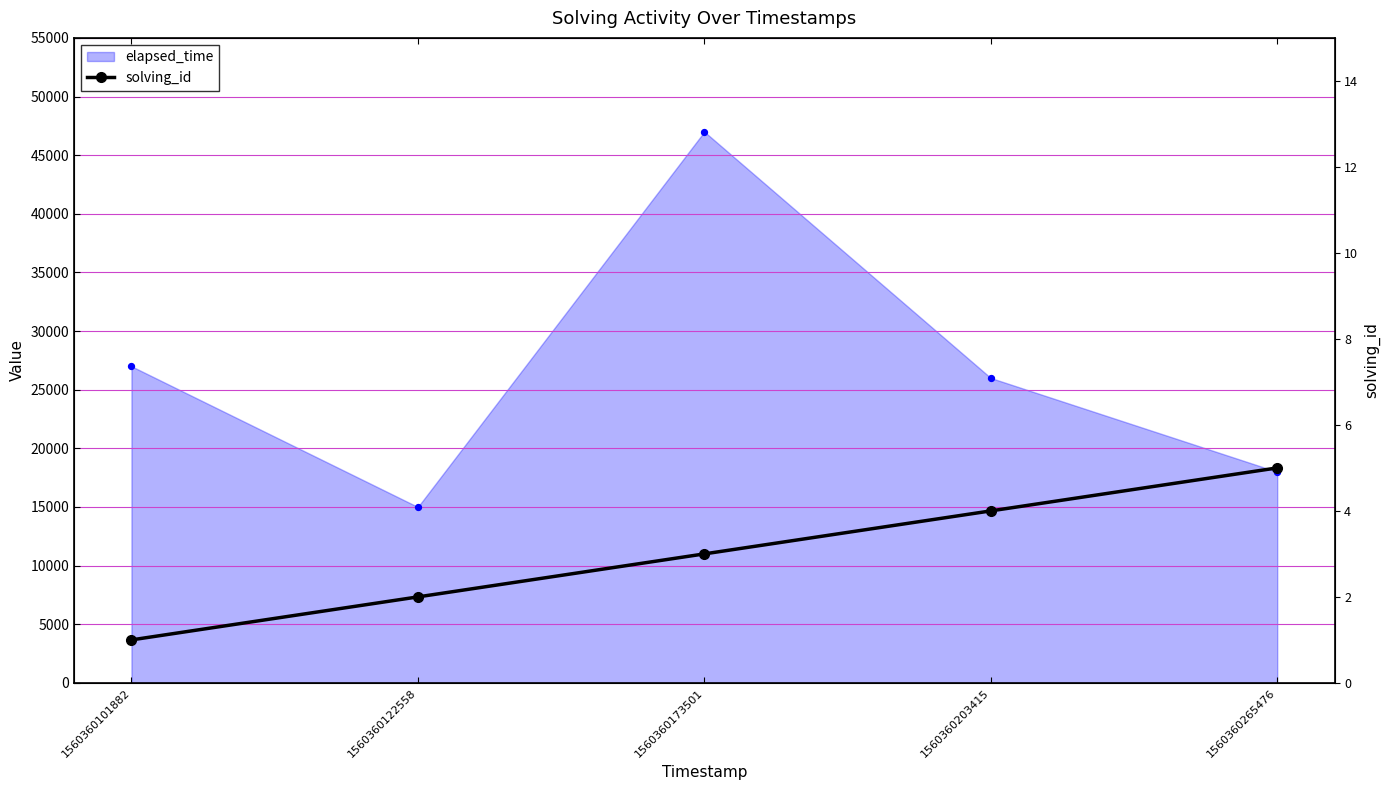

Approximately how many times larger is the value at 1560360203415 compared to 1560360265476?

0.8